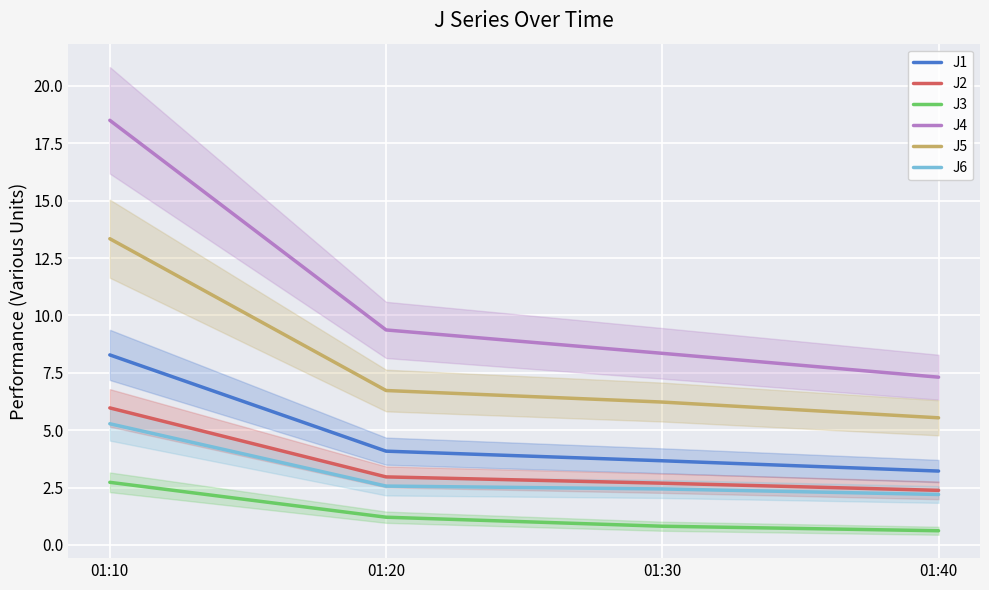

Which category has the highest value in the J2 series?

01:10